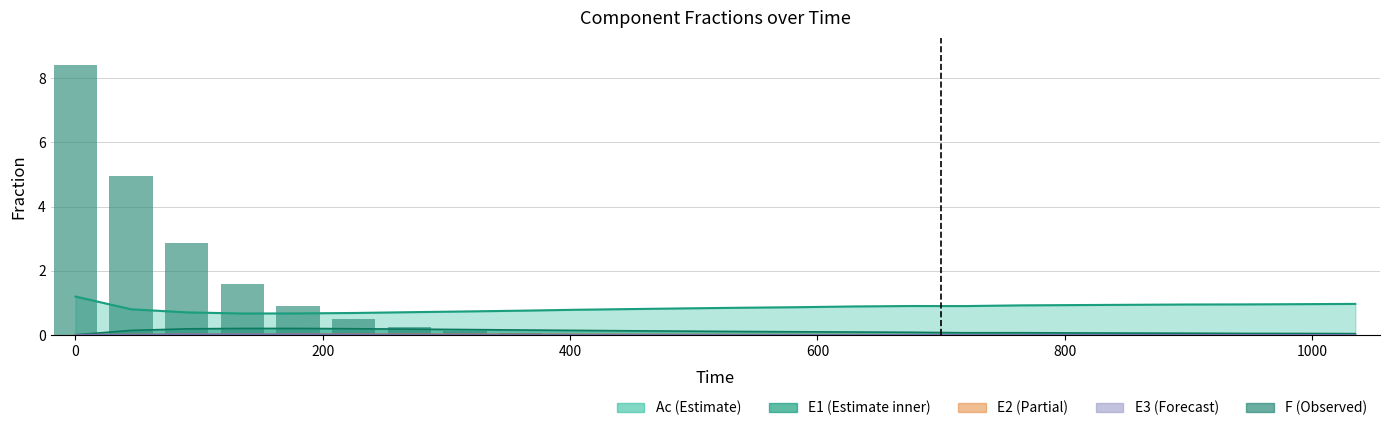

What is the value of the 1st bar from the left?

8.4